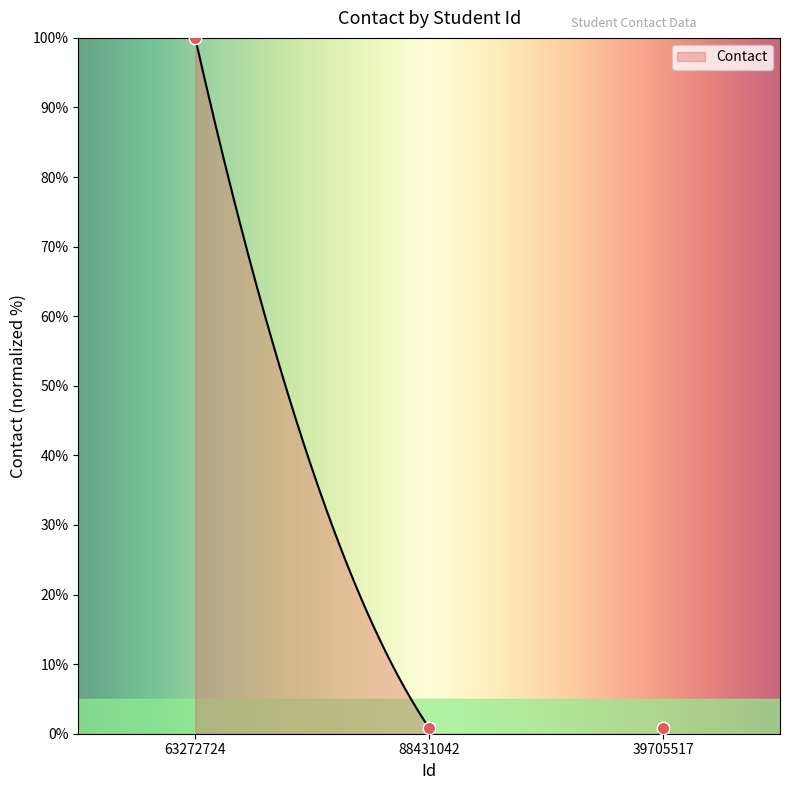

What is the change in value from 63272724 to 88431042?

-99.2